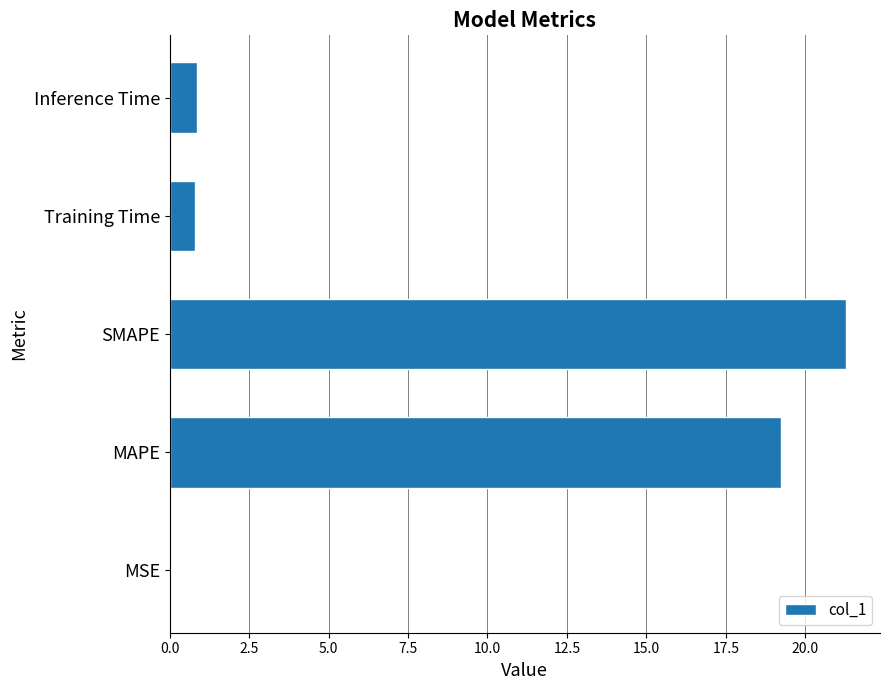

True or false: the data shows 0.0 at MSE.

True